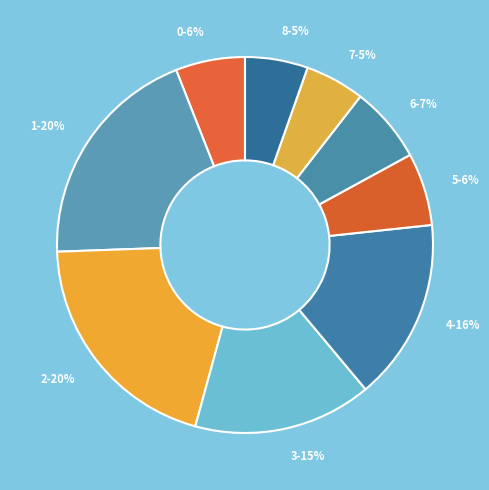

What is the ratio of the value at 3 to the value at 7?

3.0